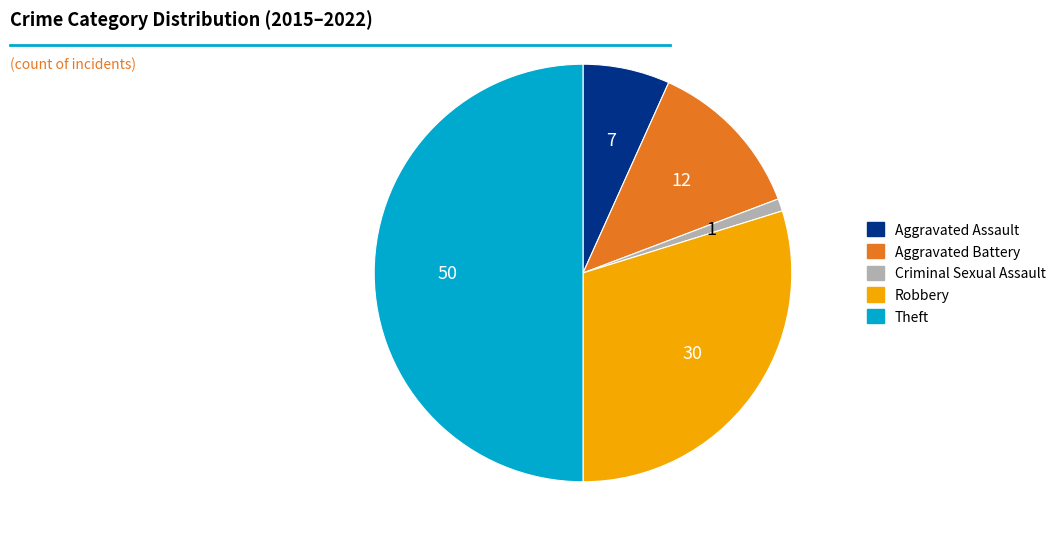

Approximately how many times larger is the value at Aggravated Battery compared to Criminal Sexual Assault?

13.0